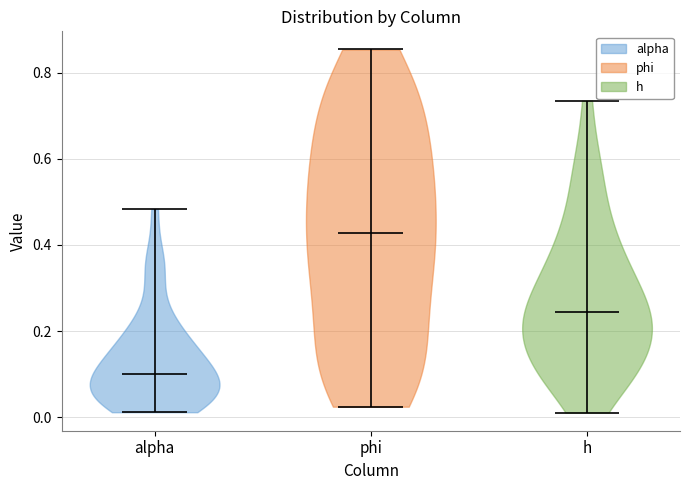

Reading left to right, read every violin against the y-axis: where its median line is, and the lowest and highest points it reaches. The values are not printed on the chart, so give them approximately, as read against the axis.

alpha: median line 0.10, lowest point 0.02, highest point 0.48
phi: median line 0.42, lowest point 0.02, highest point 0.86
h: median line 0.24, lowest point 0.02, highest point 0.74